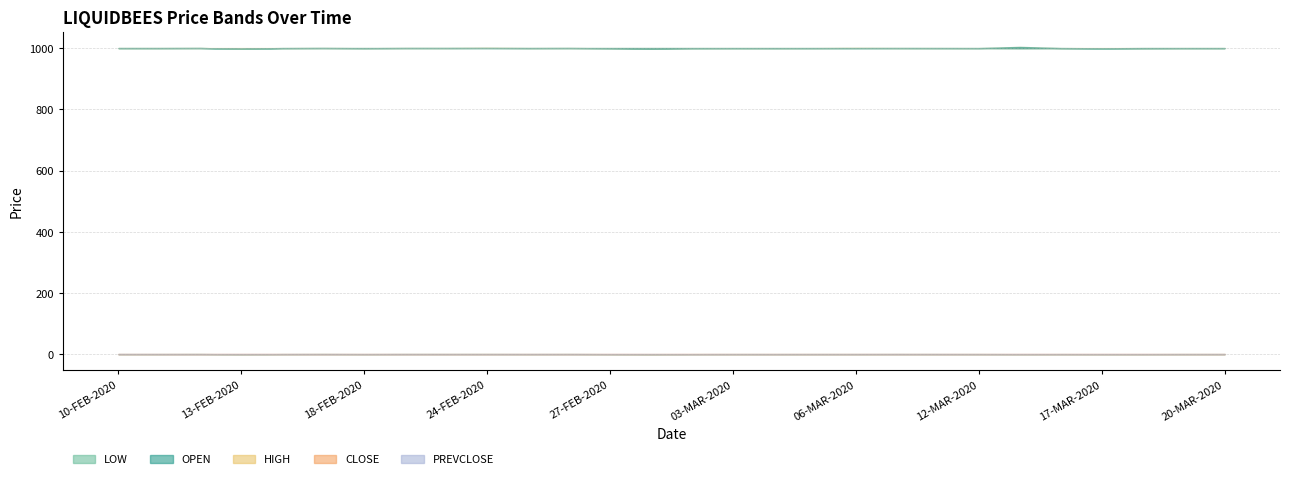

True or false: LOW and PREVCLOSE cross at least once.

False